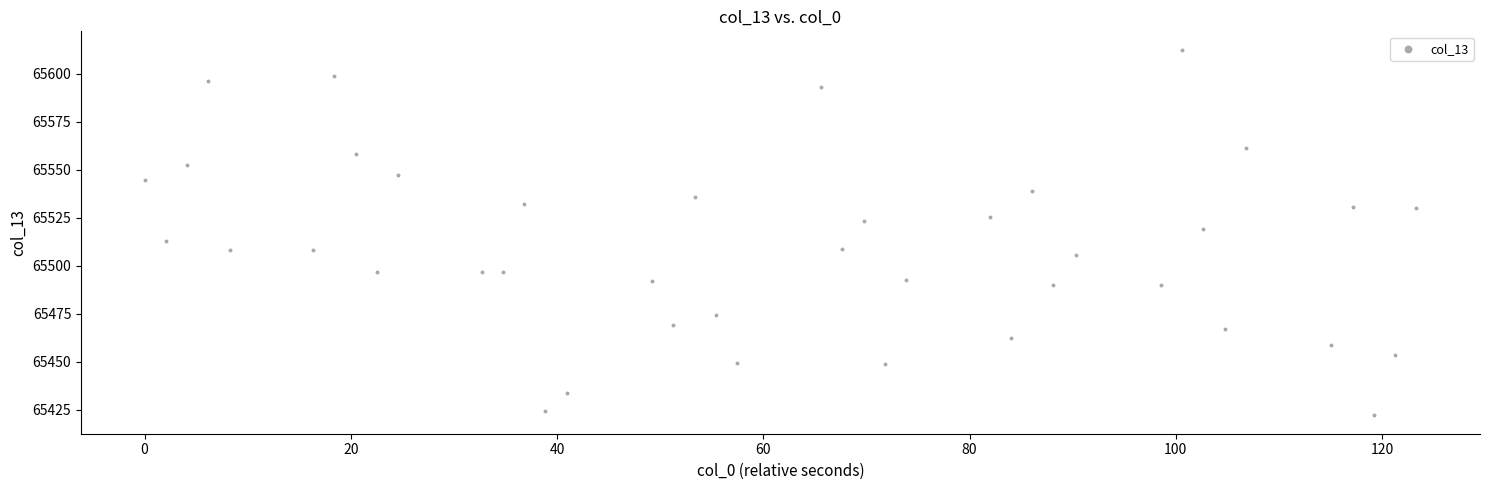

What is the range of X values (max minus min)?

123.3